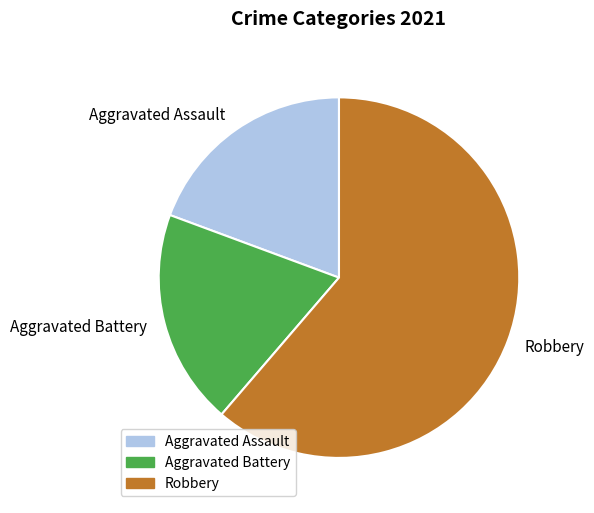

Does any single category account for the majority?

Yes